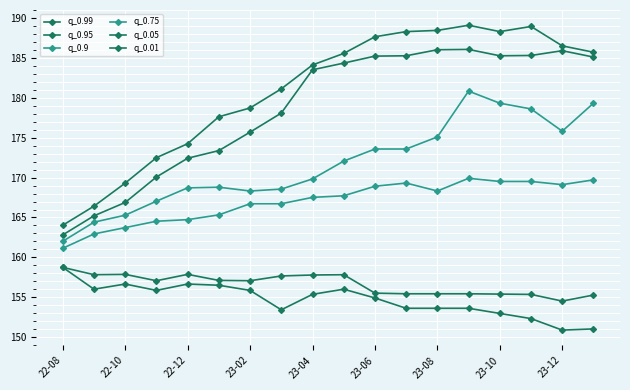

What is the highest value of the q_0.95 series?

186.1